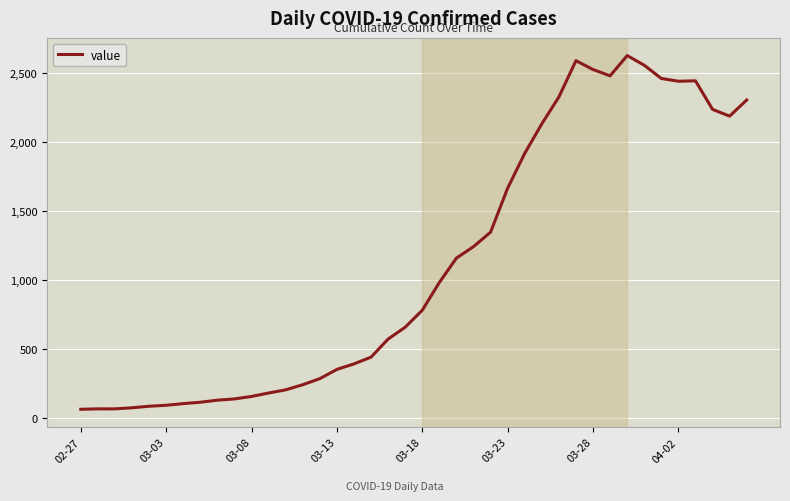

What is the greatest value displayed?

2628